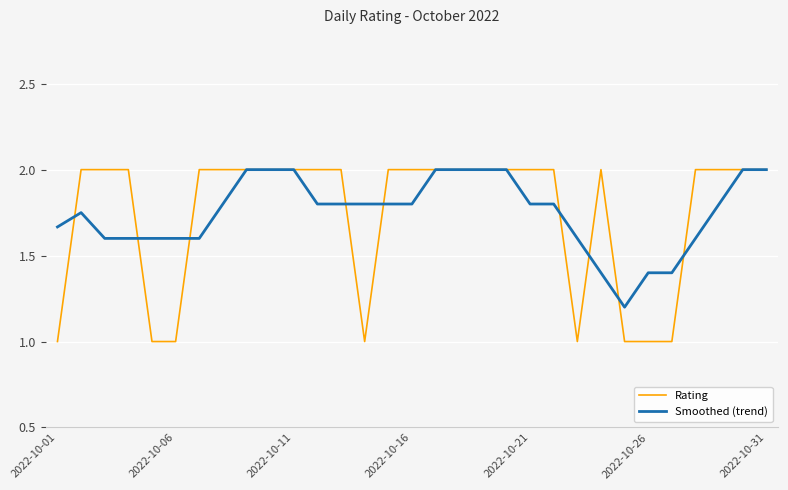

What is the smallest value displayed?

1.0